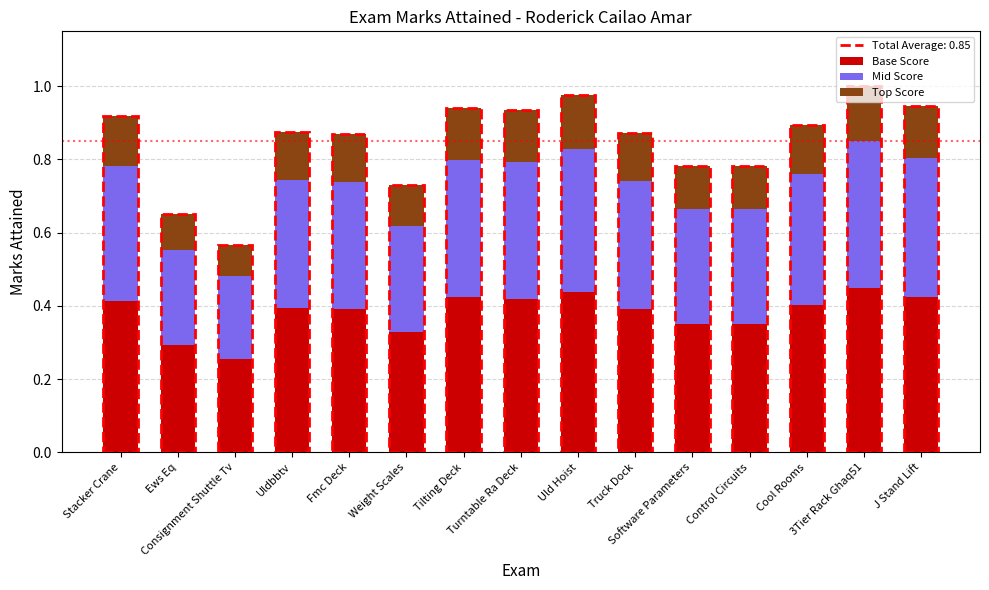

What is the approximate value of Top Score at Uld Hoist?

0.1